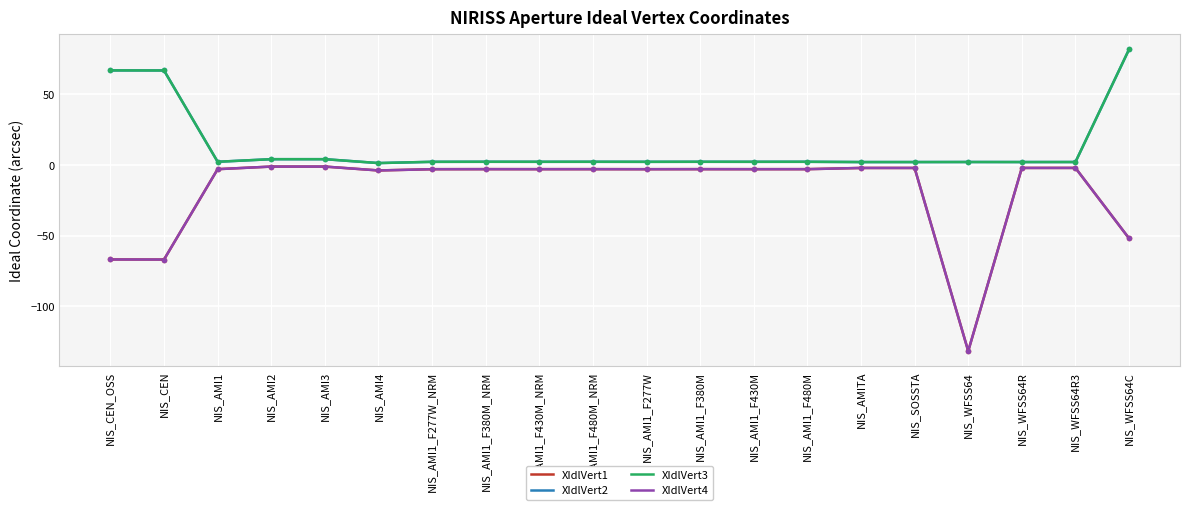

What is the average value of the XIdlVert2 series?

12.8